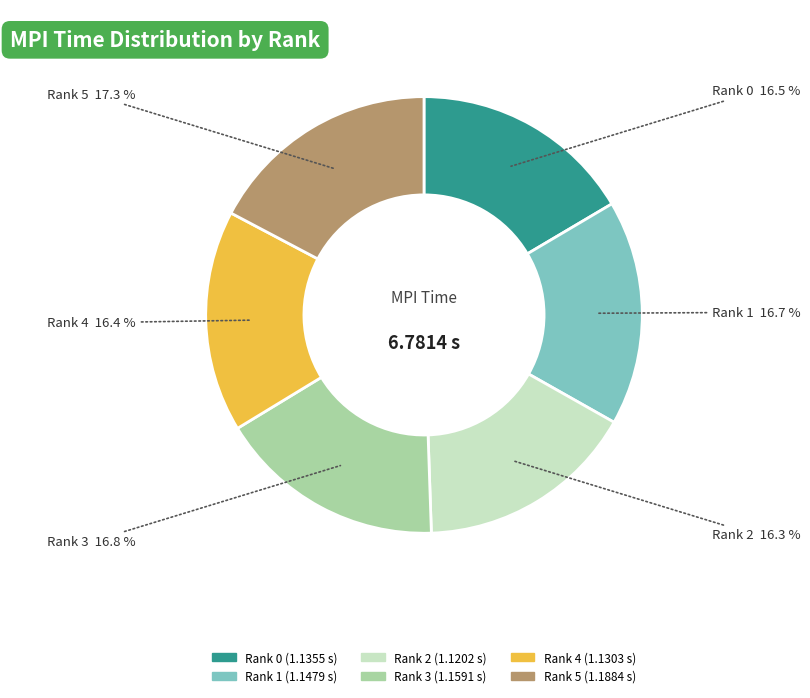

To the nearest percent, what is the average slice percentage?

17%